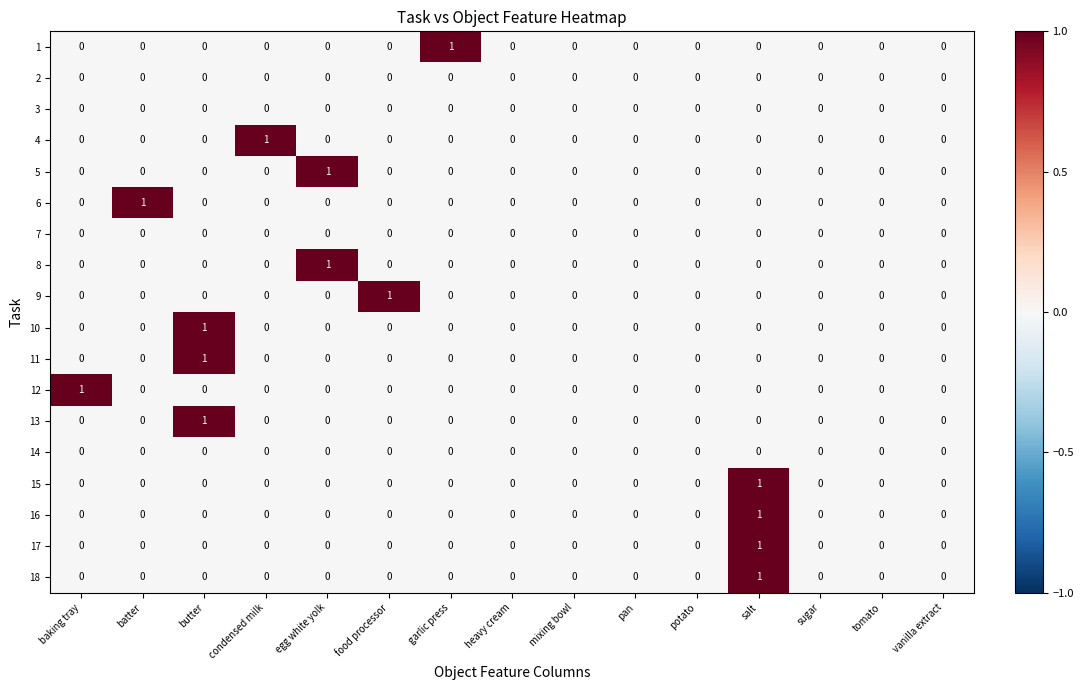

The value of 12 at heavy cream is 0. True or false?

True